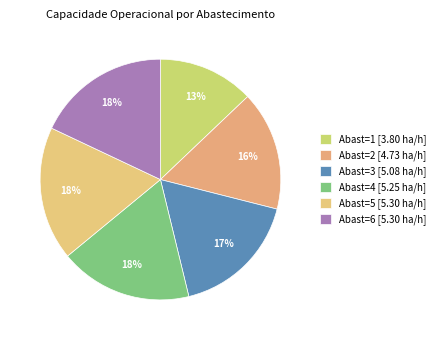

Which category has the smallest portion of the pie?

Abastecimentos=1